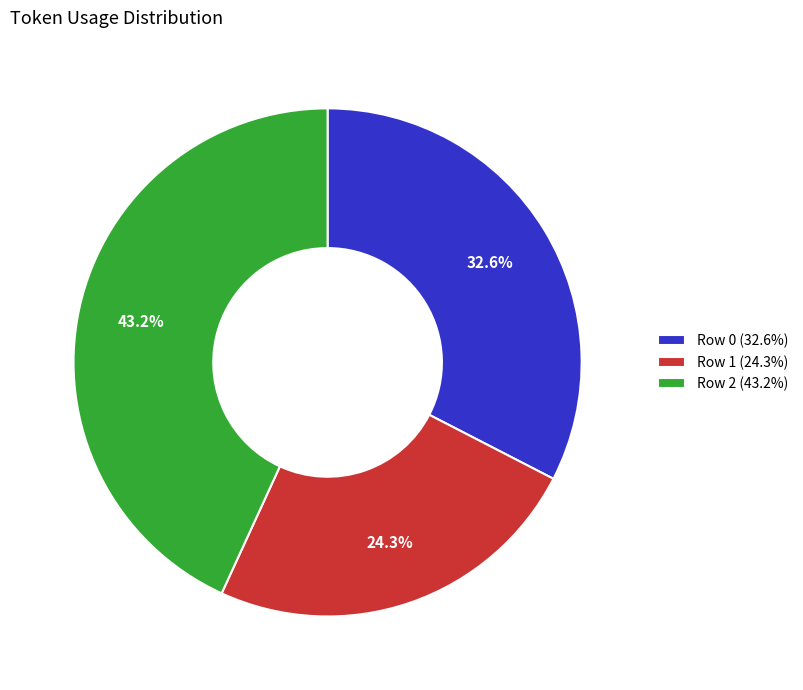

What percentage is NOT represented by Row 1?

75.7%